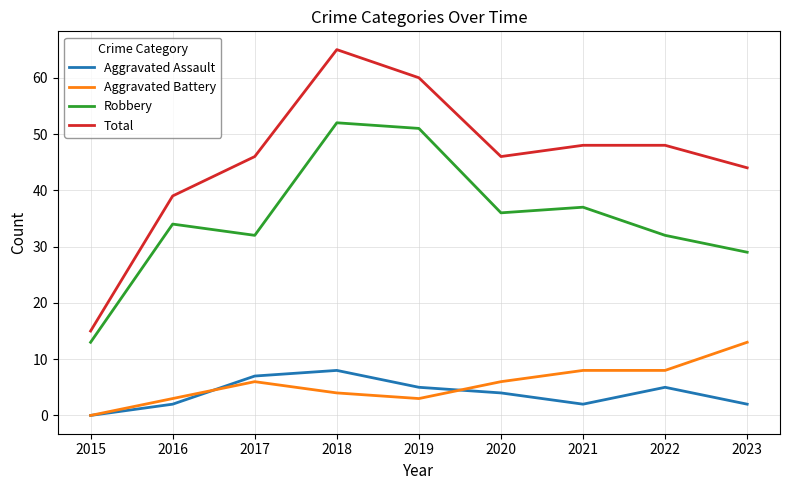

Which series has the largest total across all categories?

Total